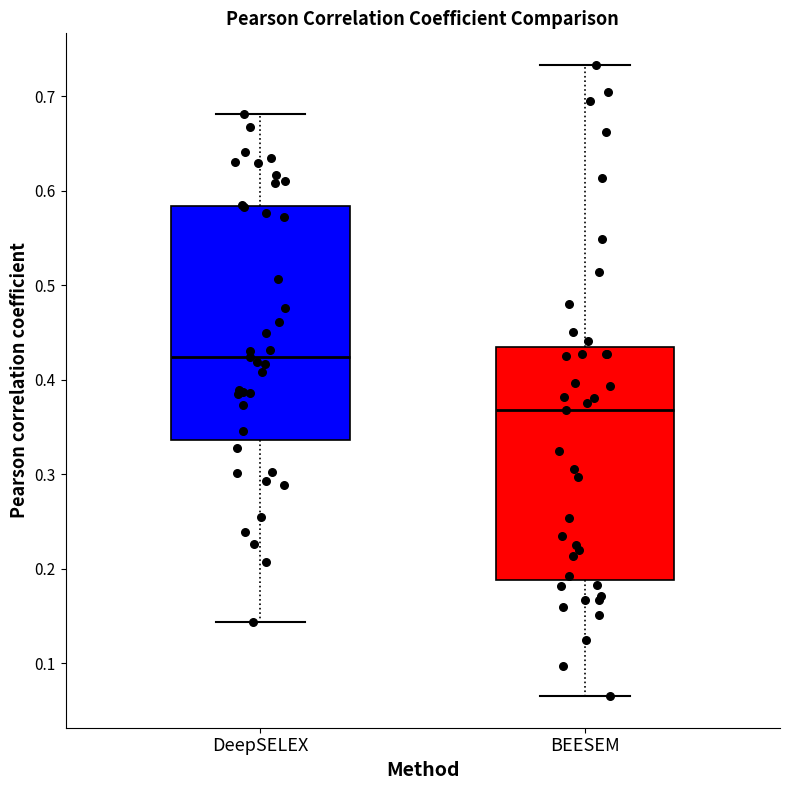

Where is the lower edge of the box for DeepSELEX on the y-axis? The values are not printed on the chart, so give them approximately, as read against the axis.

0.34